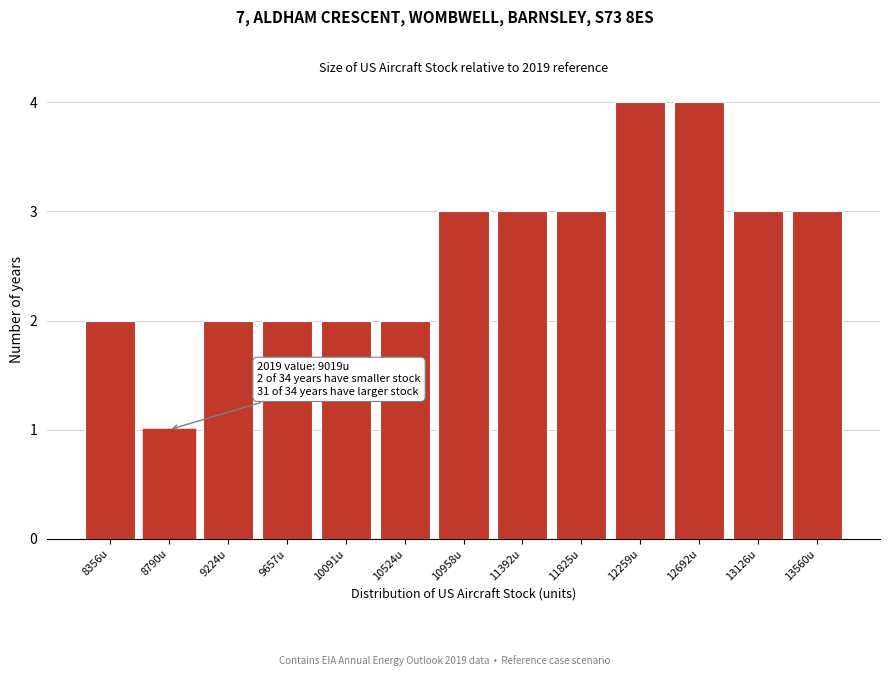

Reading left to right, extract all data points from this chart.

8356u=2	8790u=1	9224u=2	9657u=2	10091u=2	10524u=2	10958u=3	11392u=3	11825u=3	12259u=4	12692u=4	13126u=3	13560u=3